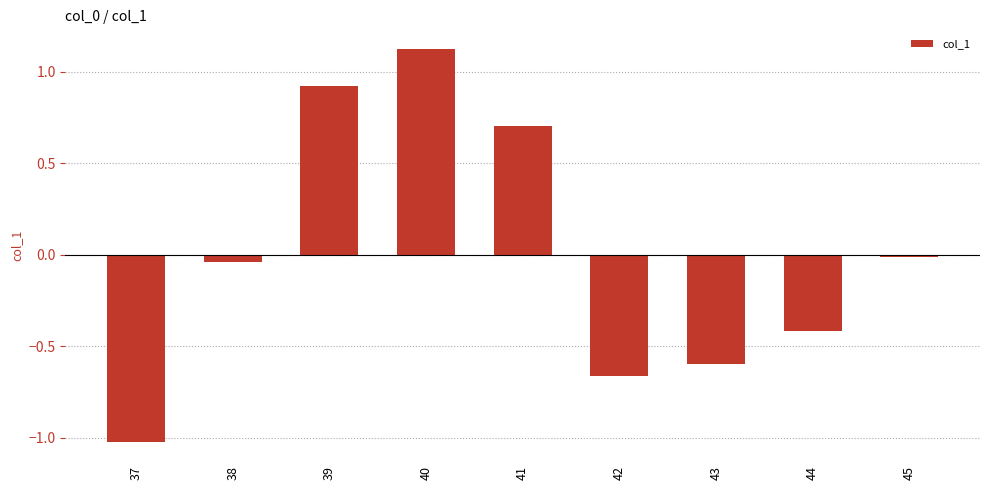

How many positive values are there?

3